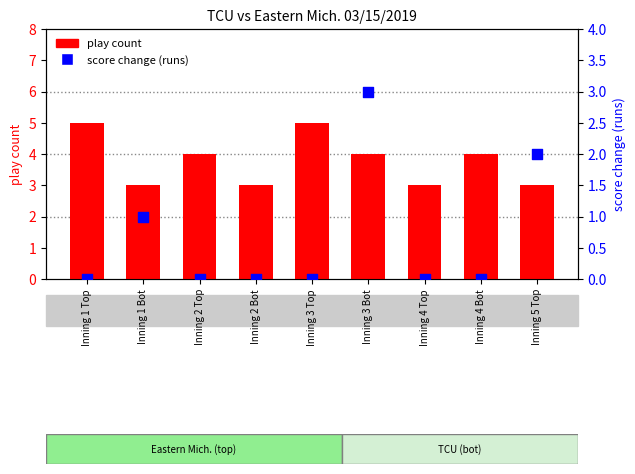

Is the value of play count at Inning 4 Bot greater than the value of score change (runs) at Inning 4 Bot?

Yes